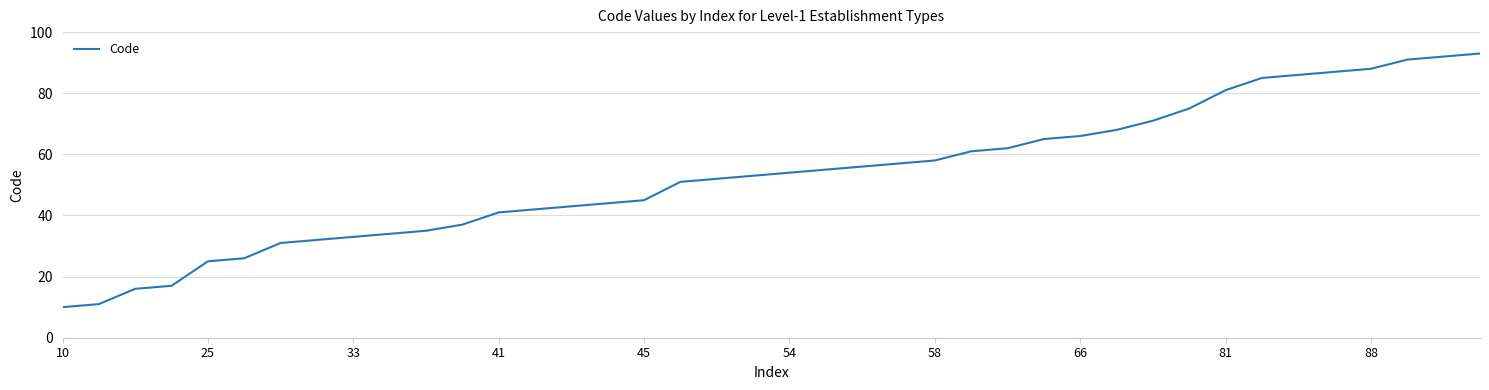

What is the greatest value displayed?

93